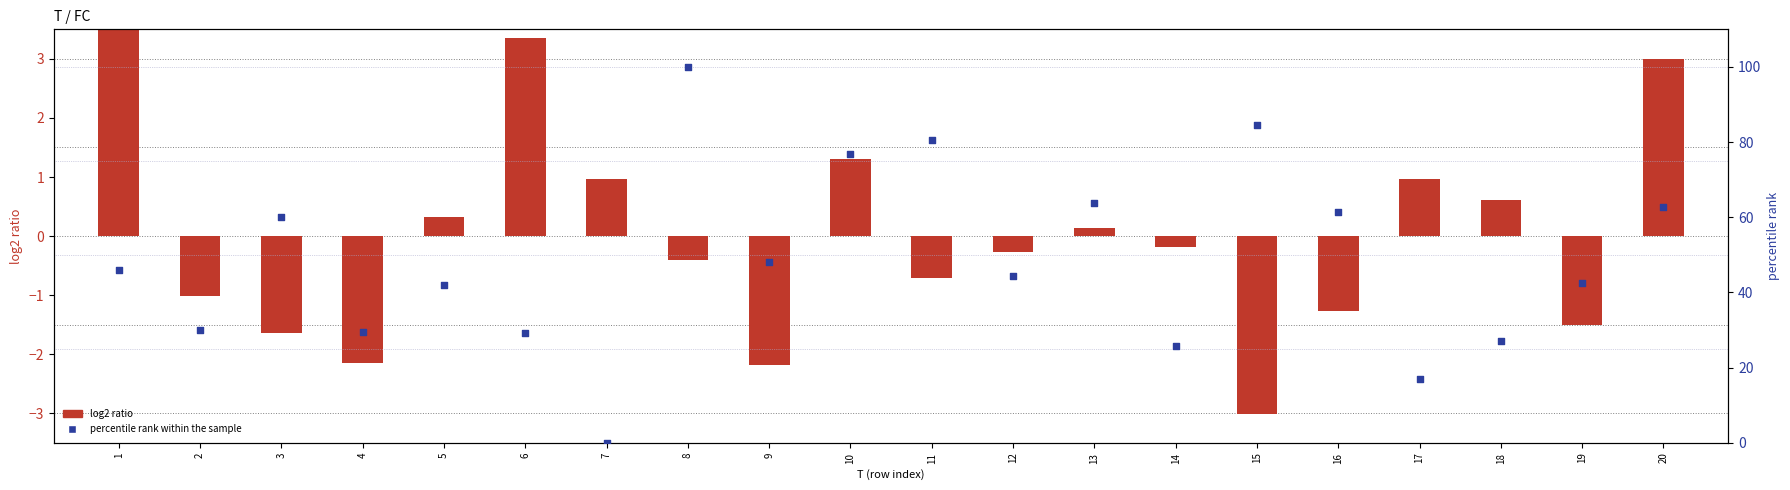

Which series has the largest Y range (max minus min)?

percentile rank within the sample